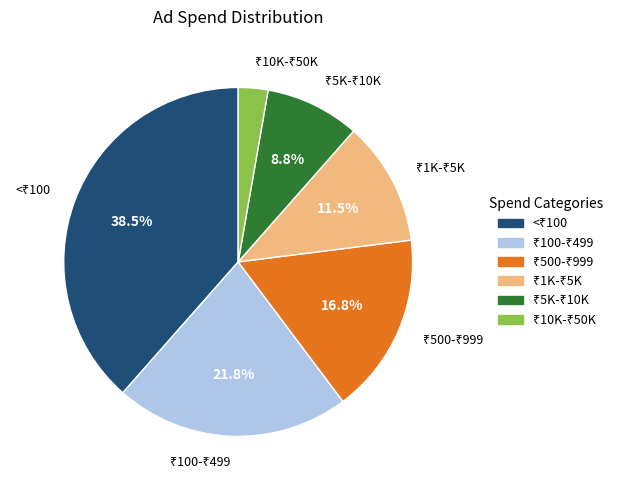

Is there any slice that represents more than half of the pie?

No